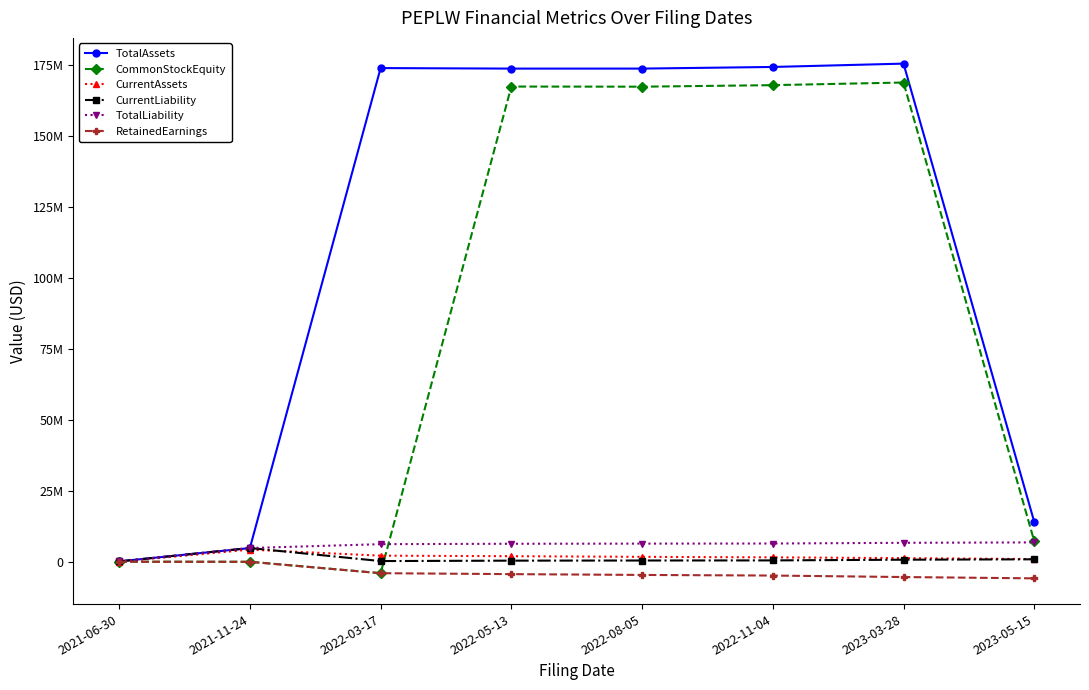

What is the difference between the maximum and minimum values in the RetainedEarnings series?

5847092